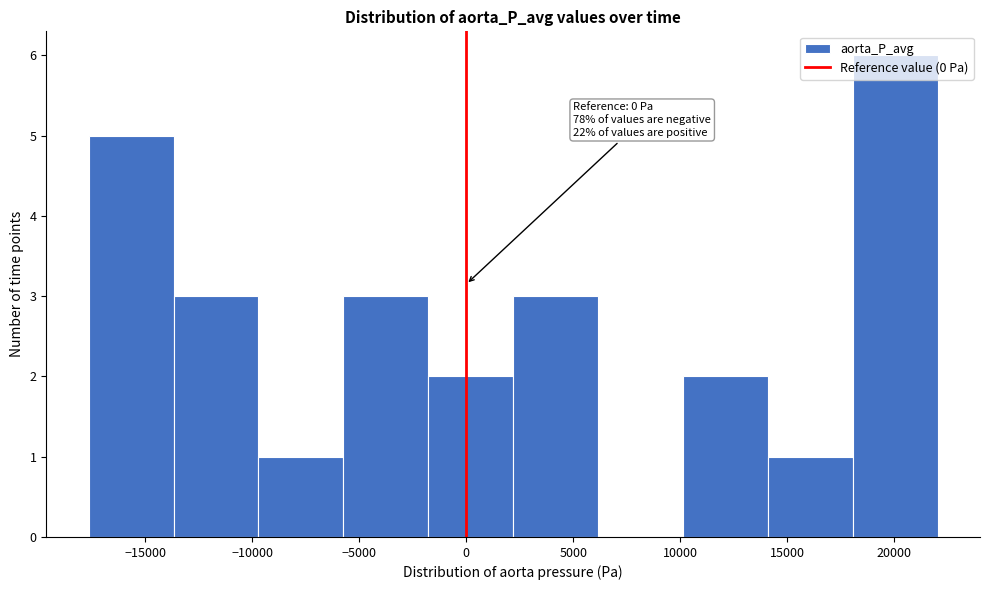

Over which range of the x-axis is the bar tallest?

18000 to 22000